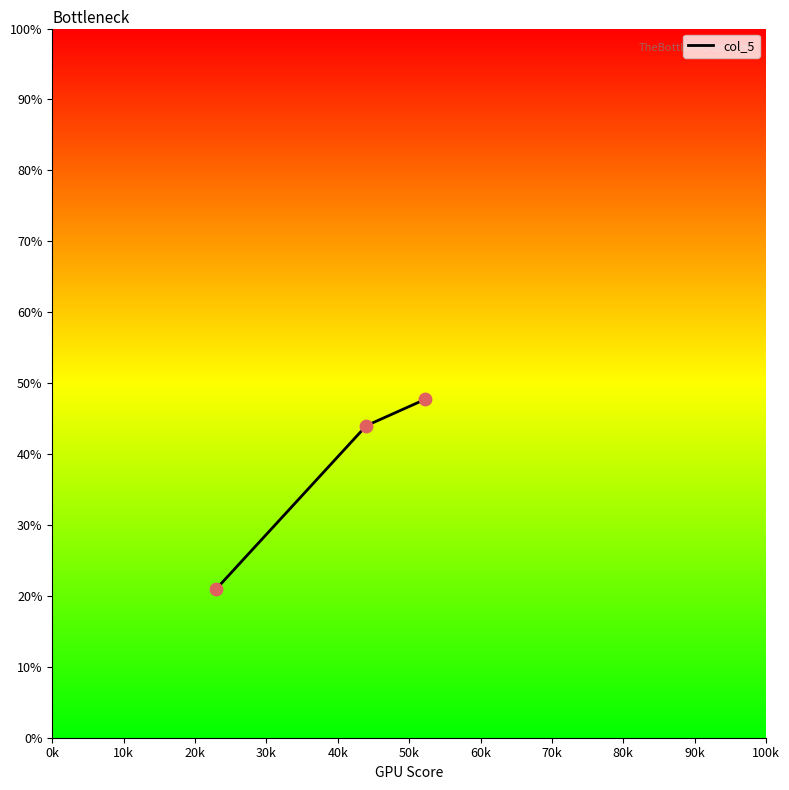

What is the minimum value shown in the chart?

21.0